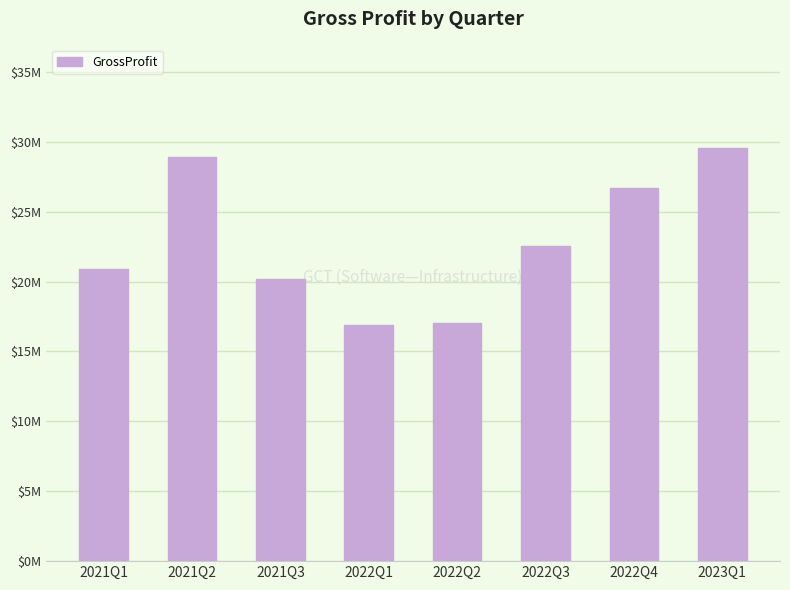

The chart shows a value of 26947585 at 2022Q2. True or false?

False